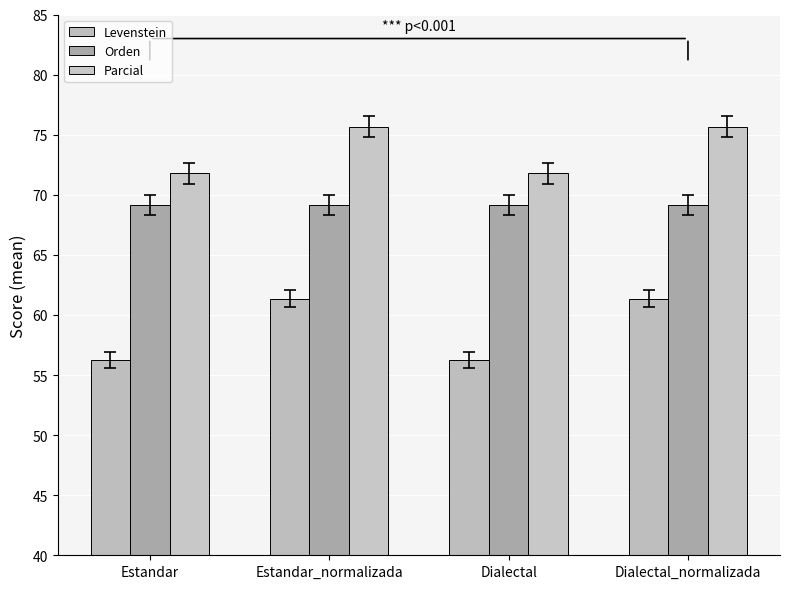

What is the average value of the Orden series?

69.1